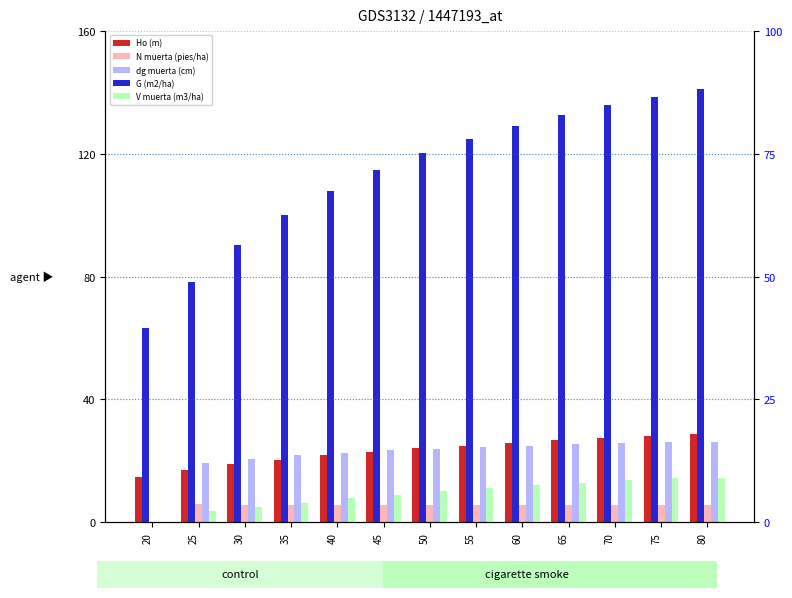

List the series in order of their peak value, lowest first.

N muerta (pies/ha), V muerta (m3/ha), dg muerta (cm), Ho (m), G (m2/ha)